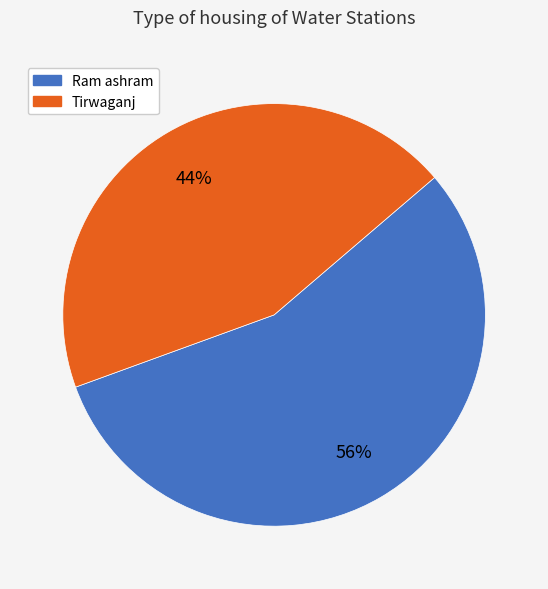

Is it true that Ram ashram is 56% of the pie?

True